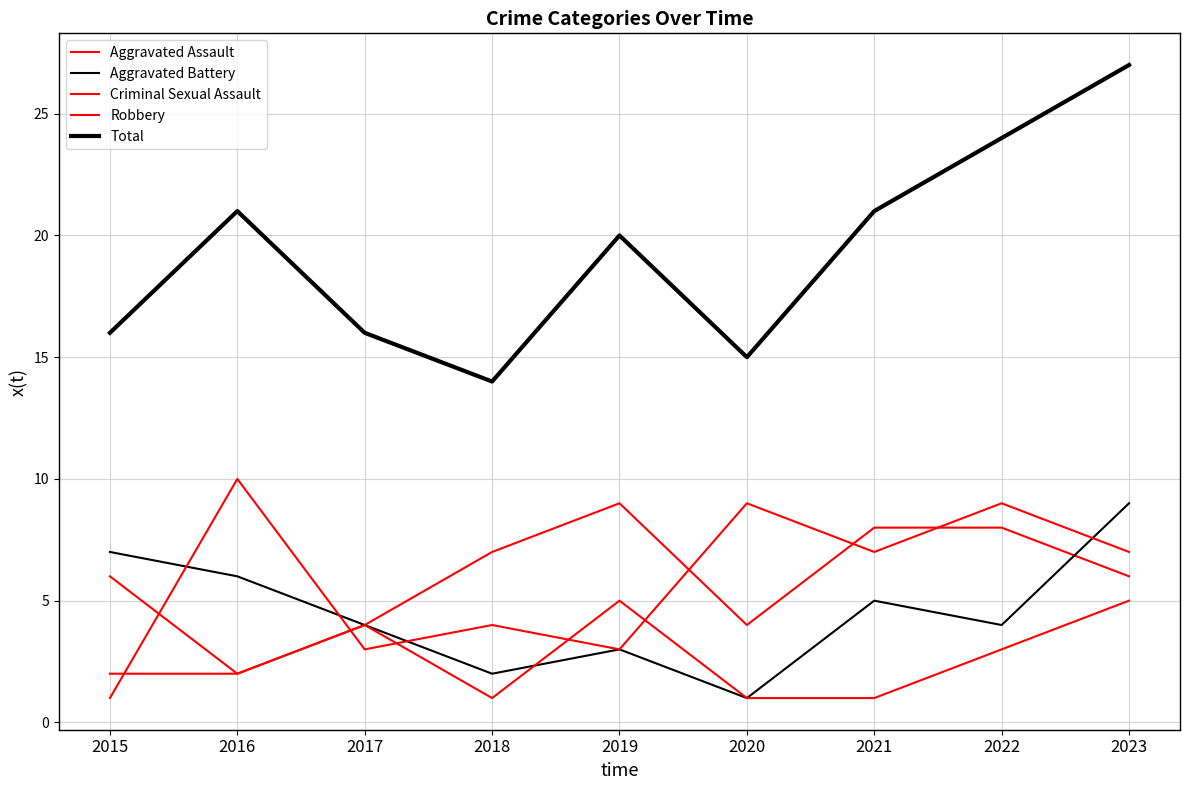

How many lines are shown in the chart?

5